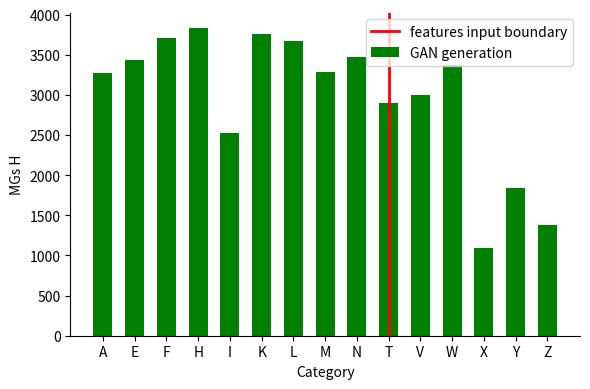

How many values are below 3291?

7